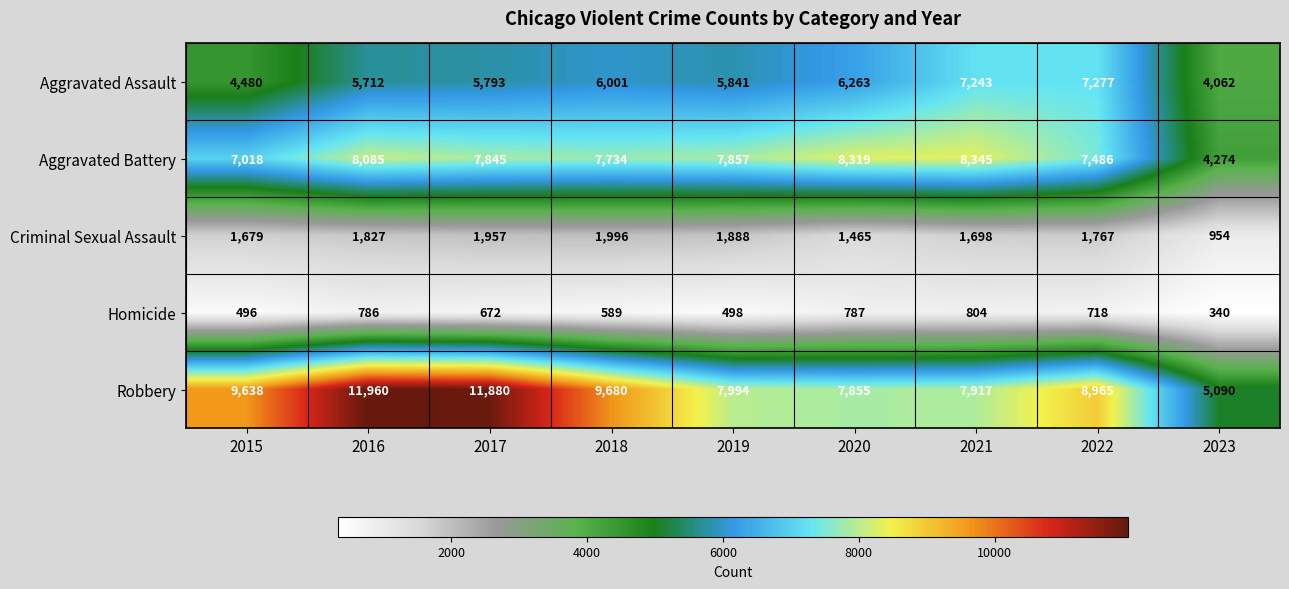

What is the sum of the Robbery values at 2020 and 2015?

17493